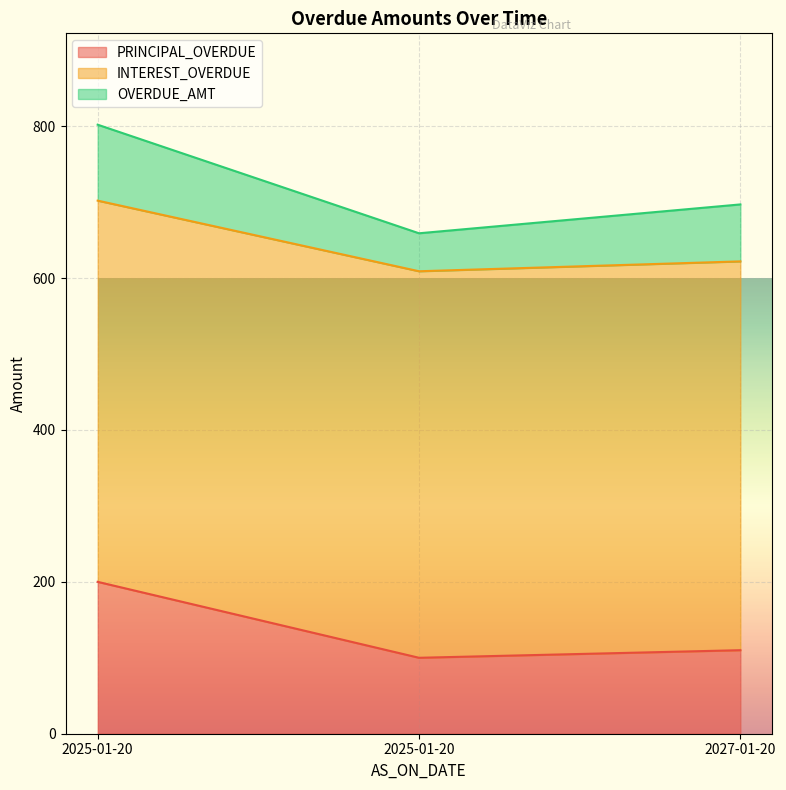

Which has a higher value, 2027-01-20 or 2025-01-20?

2025-01-20